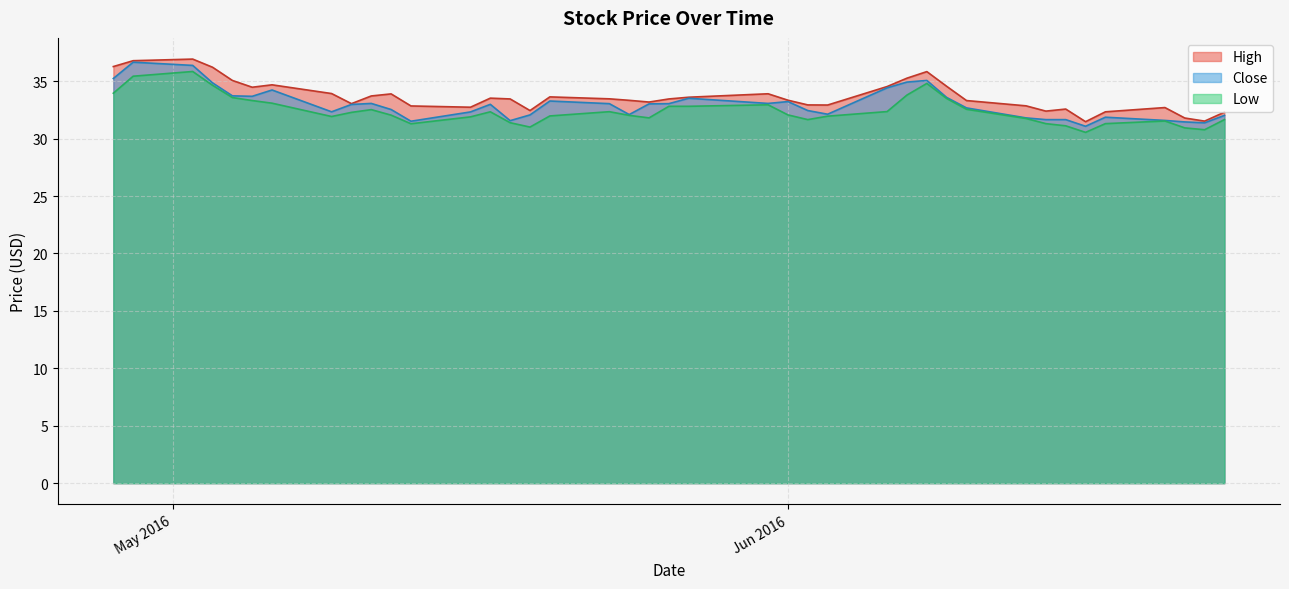

What is the smallest value displayed?

30.5